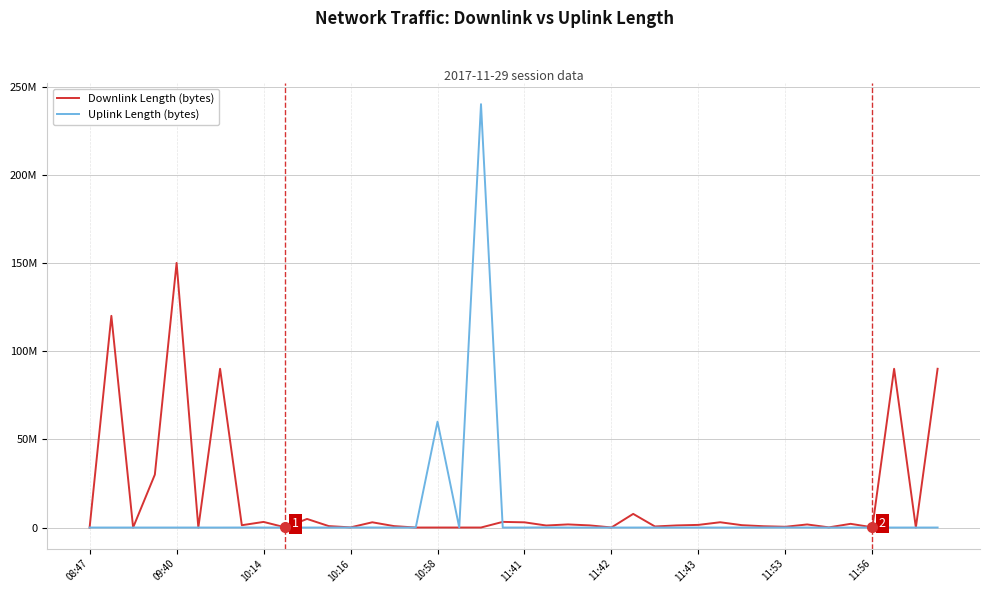

Does the chart display data point markers on the line(s)?

No